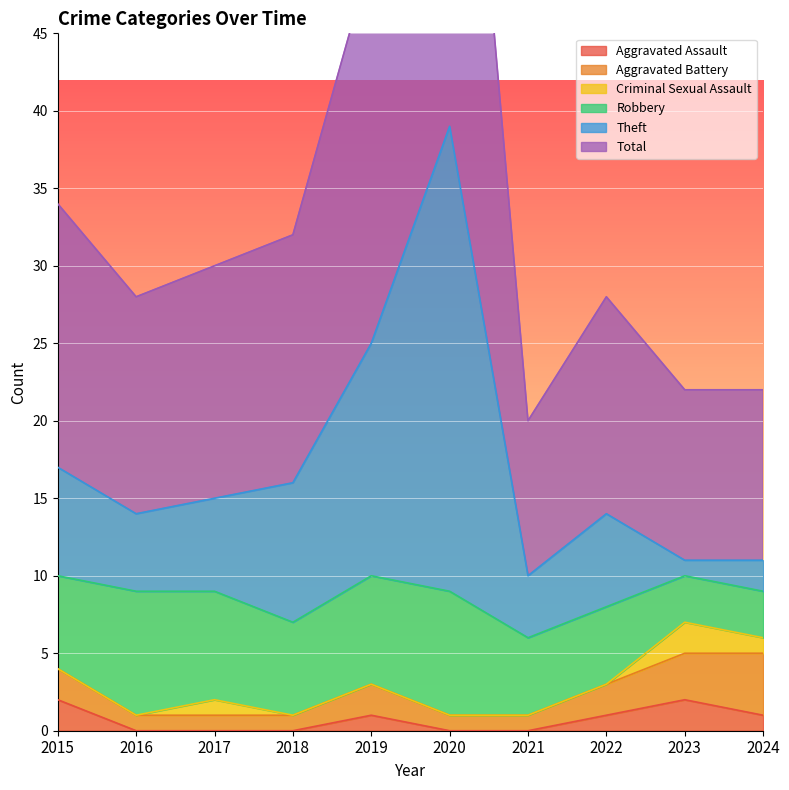

Is the value of Total at 2024 greater than the value of Aggravated Assault at 2016?

Yes